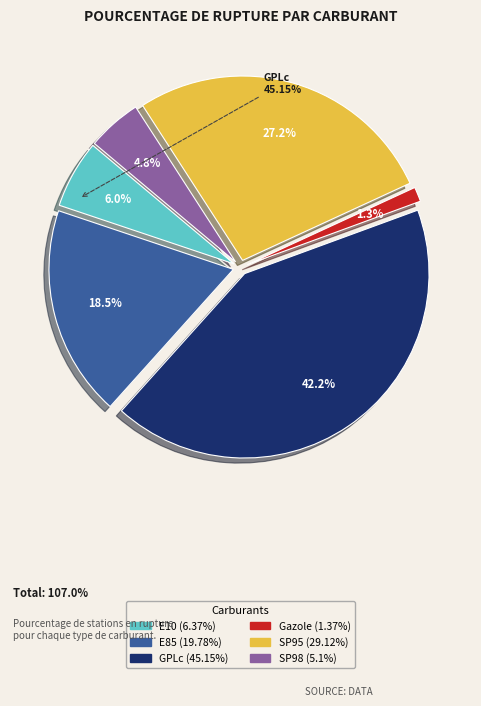

What is the smallest slice in the pie chart?

Gazole